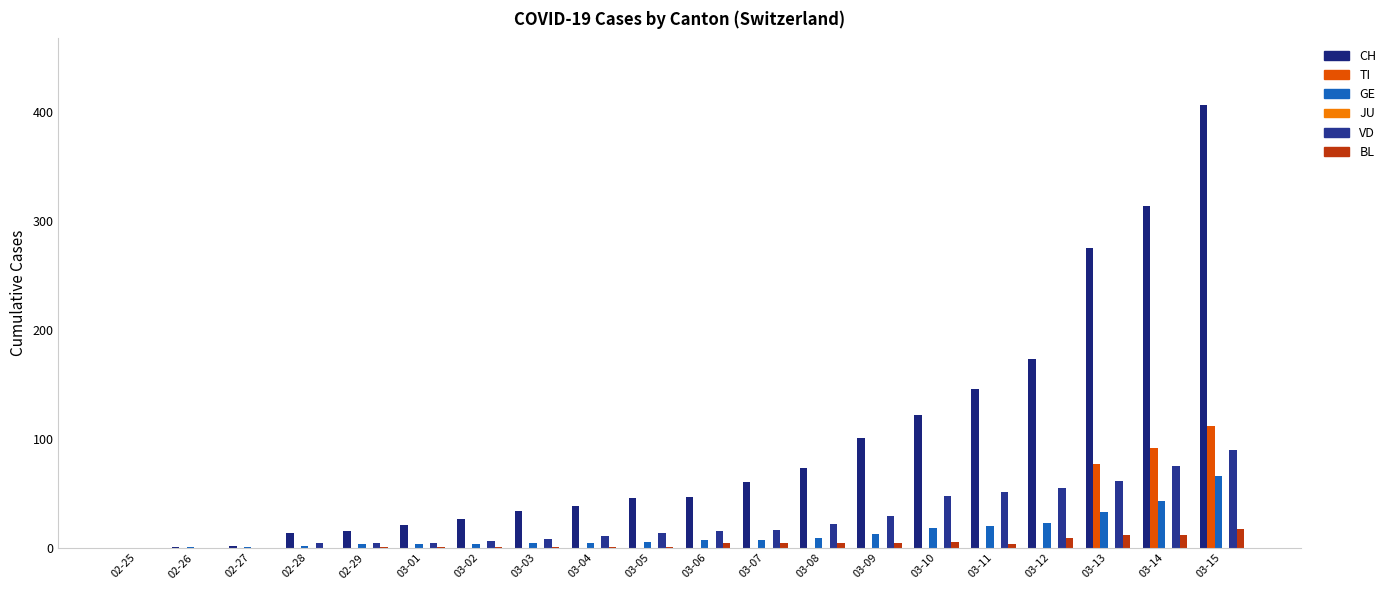

How many series are shown in this chart?

5